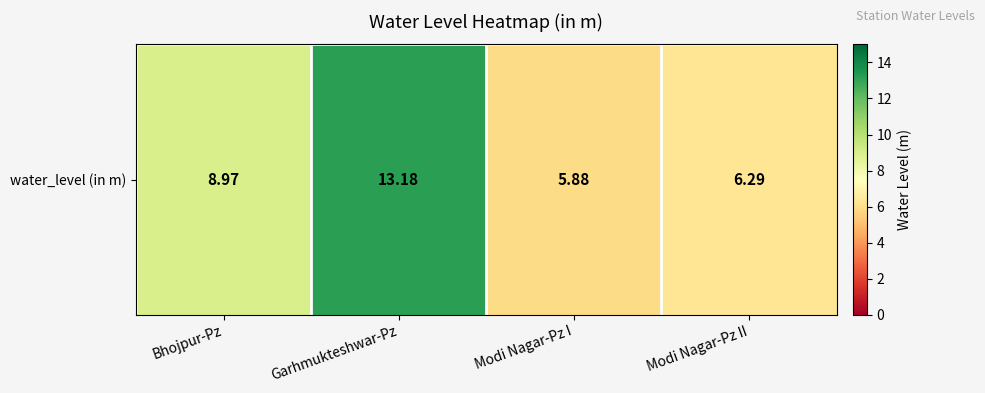

Between Garhmukteshwar-Pz and Modi Nagar-Pz I, which is larger?

Garhmukteshwar-Pz